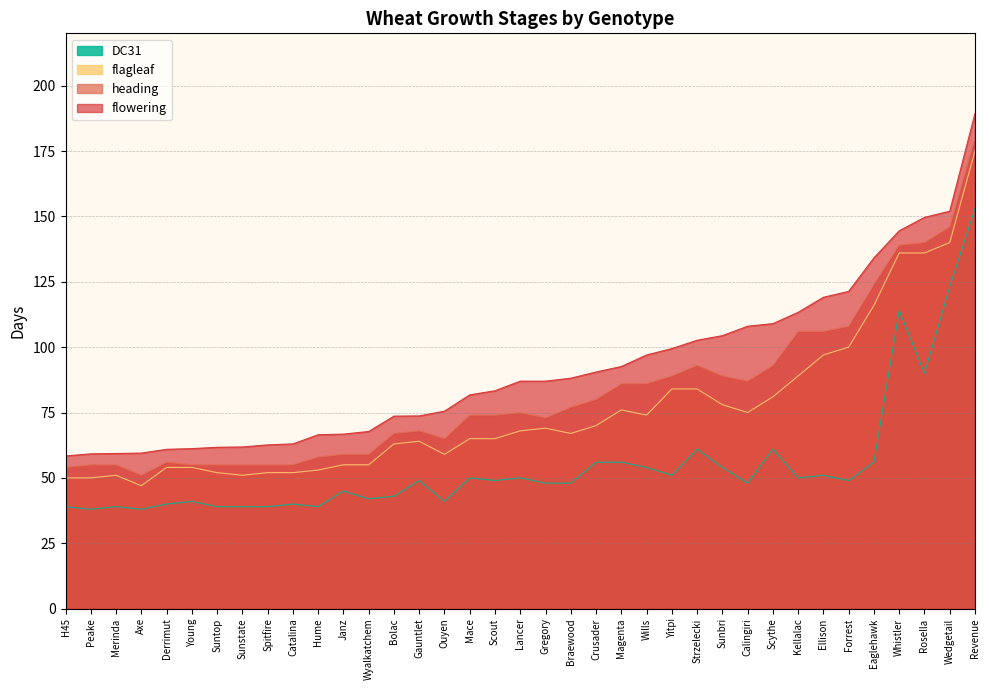

True or false: DC31 and flagleaf intersect in this chart.

False